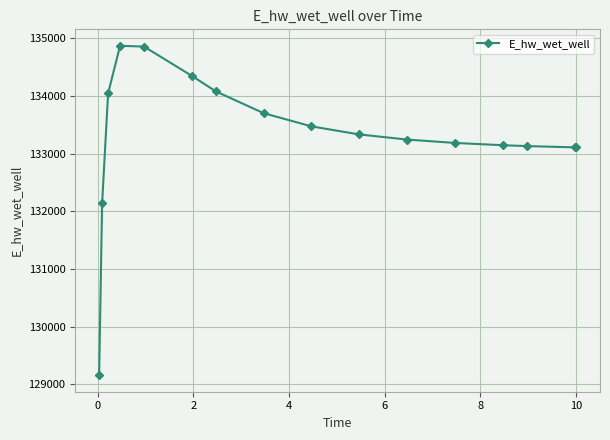

What is the difference between the maximum and second lowest values?

2729.8